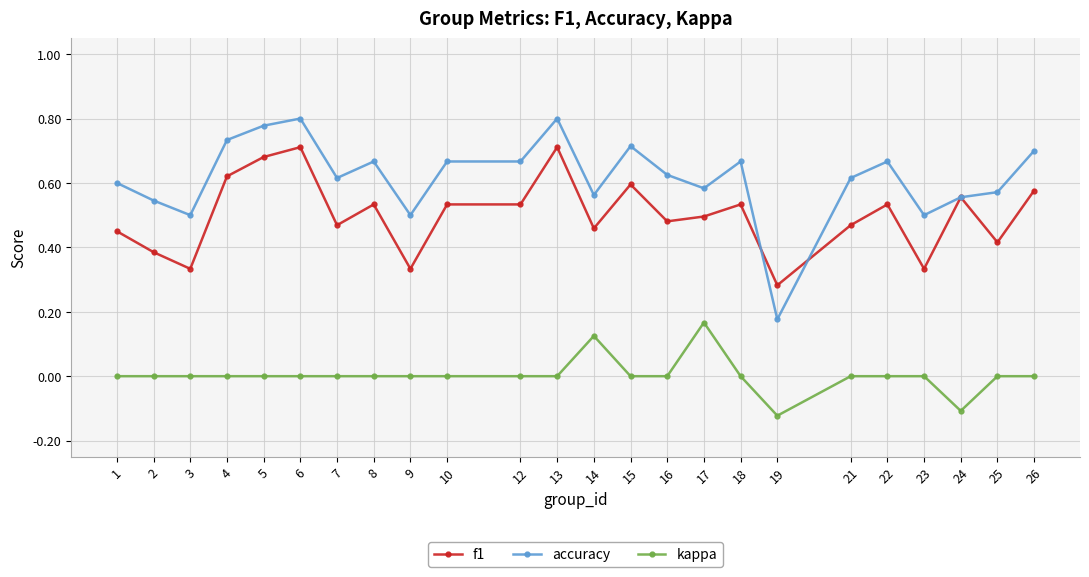

Which series has the widest spread of values?

accuracy